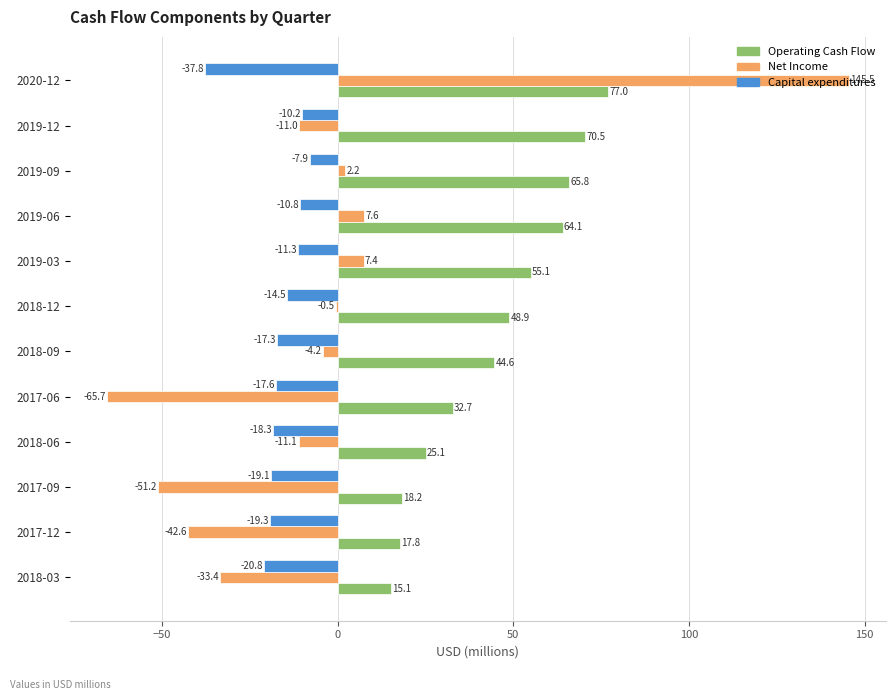

Which series has the largest total across all categories?

Operating Cash Flow